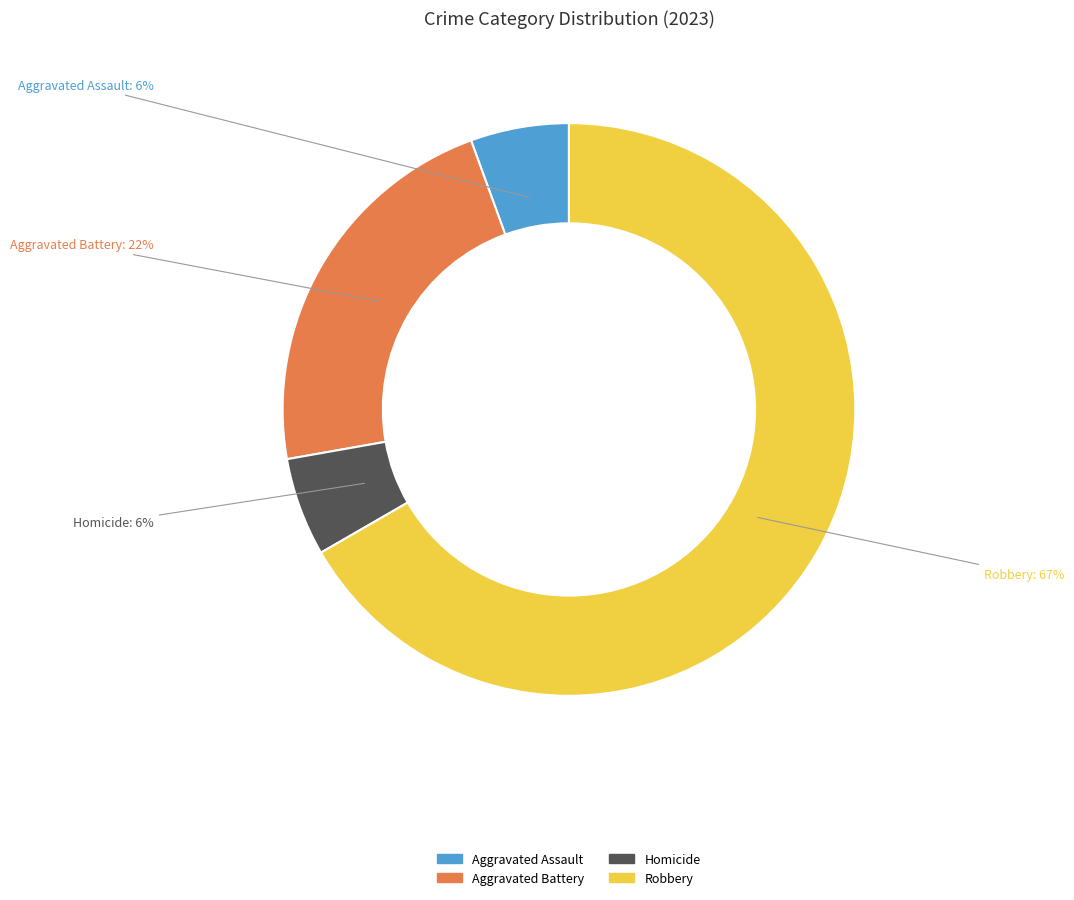

To the nearest percent, what is the average slice percentage?

25%